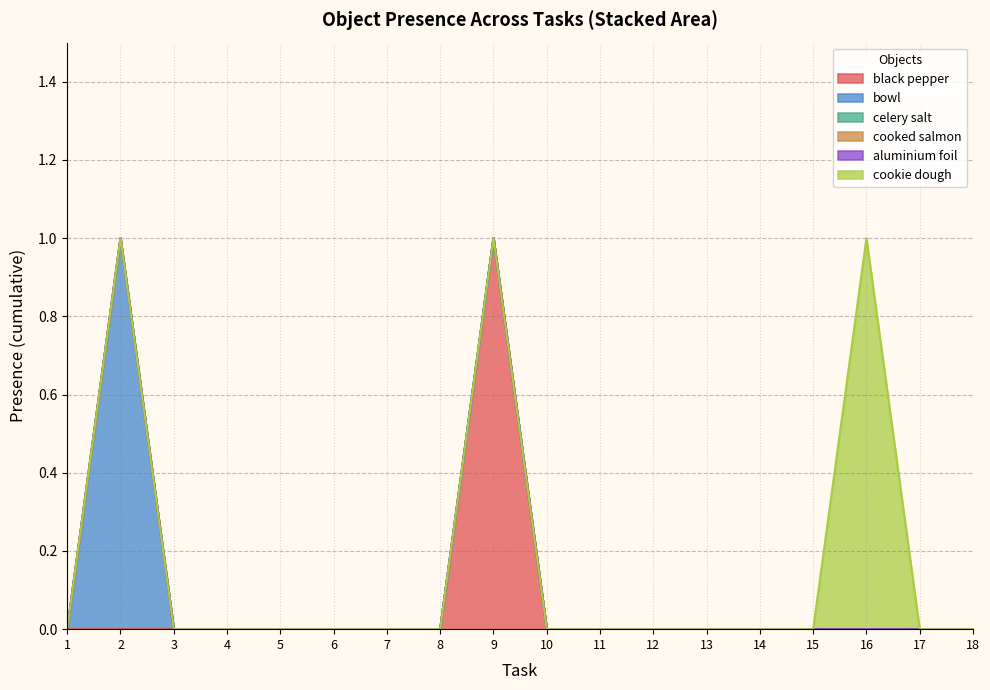

What is the greatest value displayed?

1